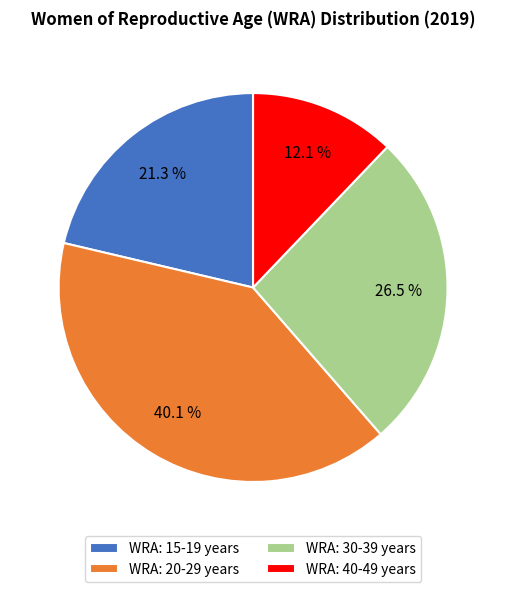

Combined, do WRA: 15-19 years and WRA: 20-29 years account for over 50%?

Yes